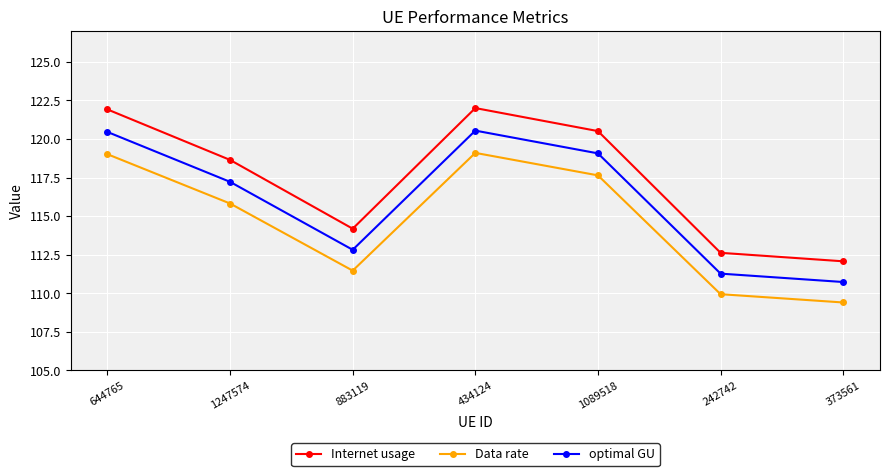

How many data points does each series have?

7